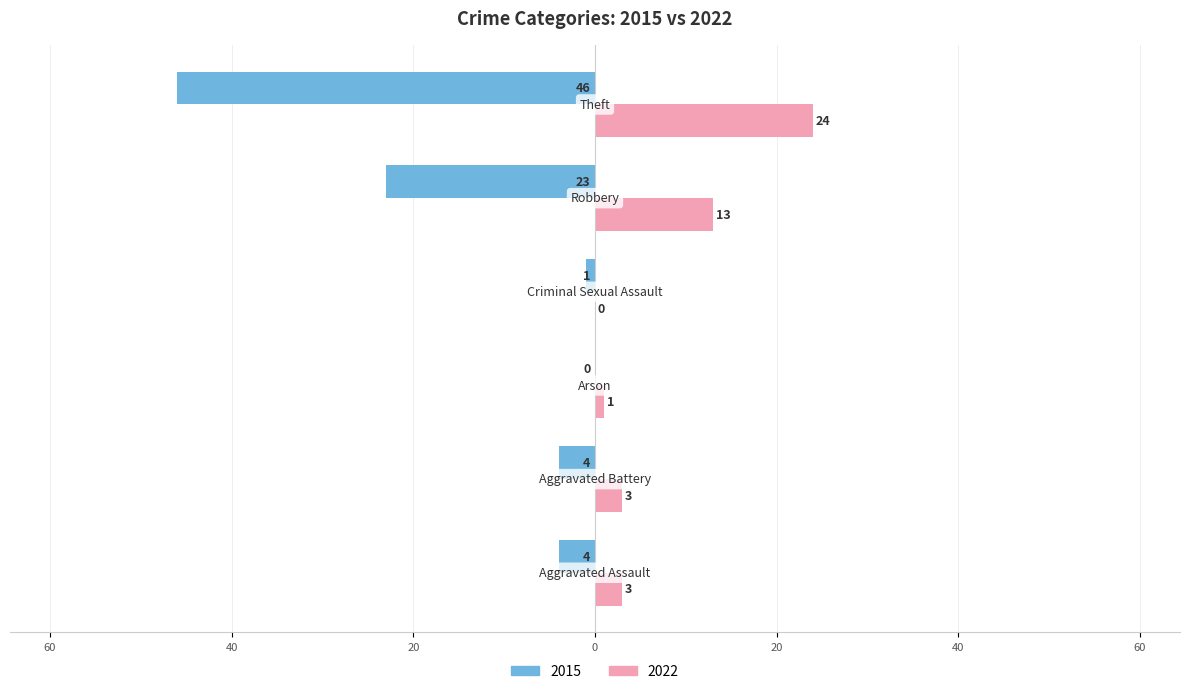

Reading left to right, transcribe all the data shown in this chart.

2015: -4	-4	0	-1	-23	-46
2022: 3	3	1	0	13	24